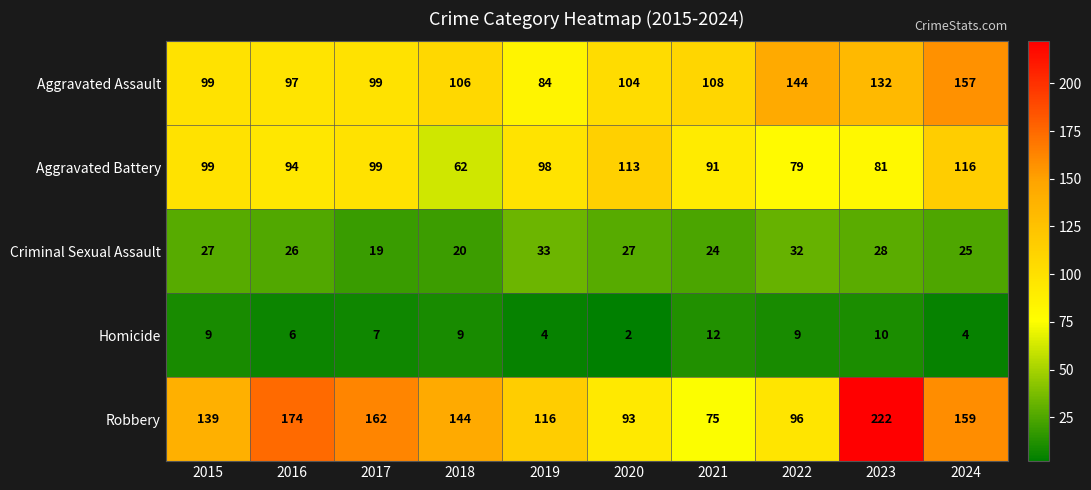

What value does the Aggravated Battery series have at 2024, to the nearest 5?

115